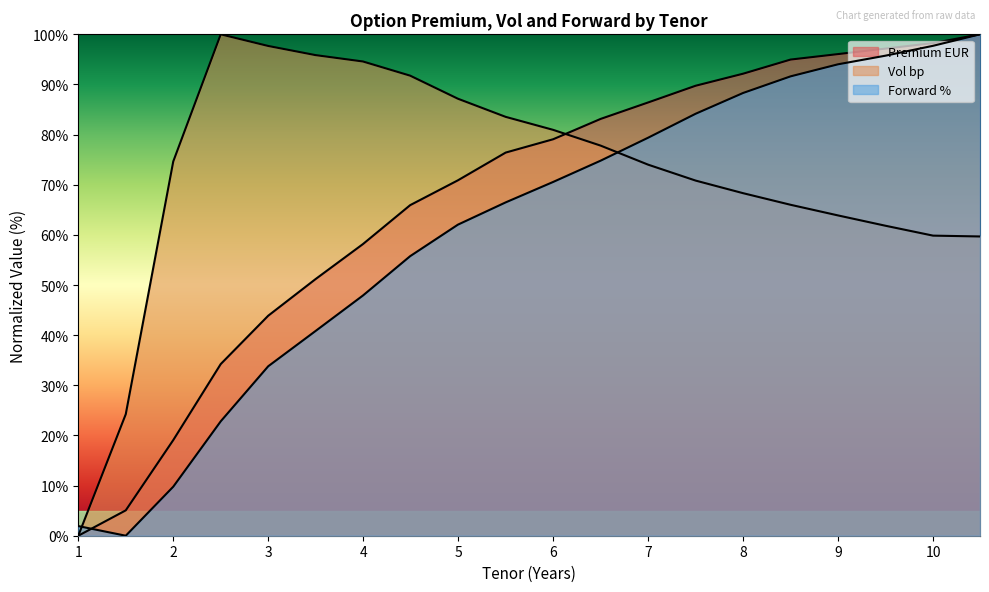

Does the chart have visible grid lines?

No